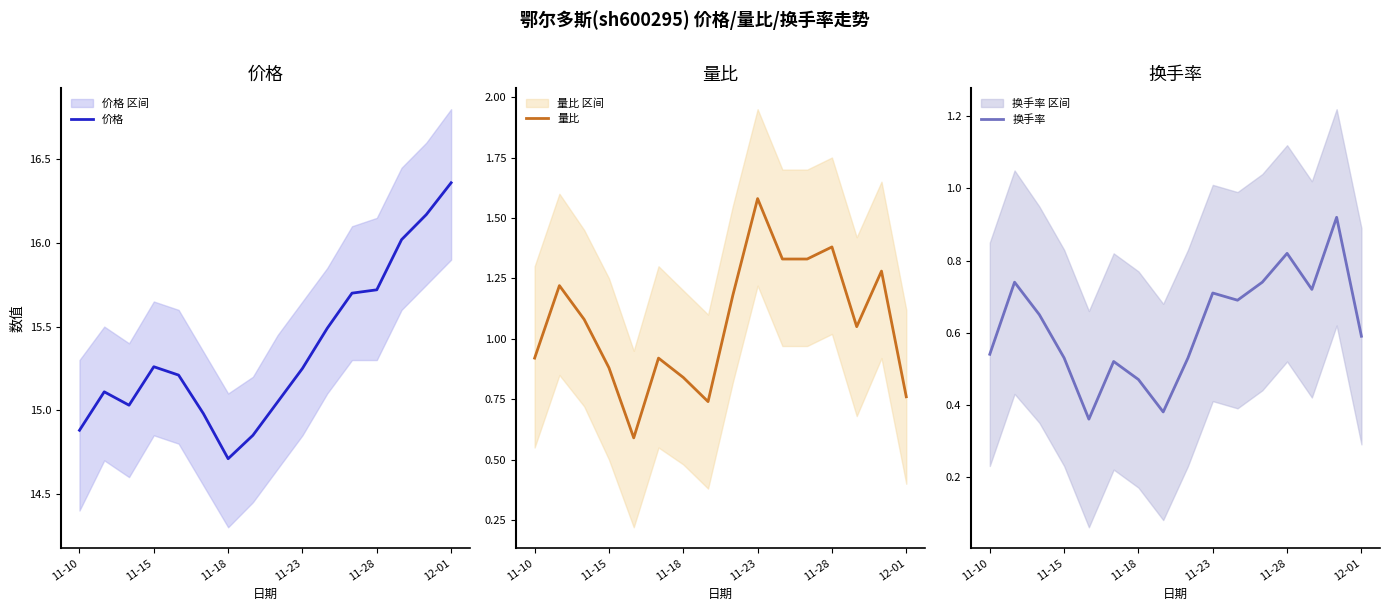

What is the minimum value for 换手率?

0.4